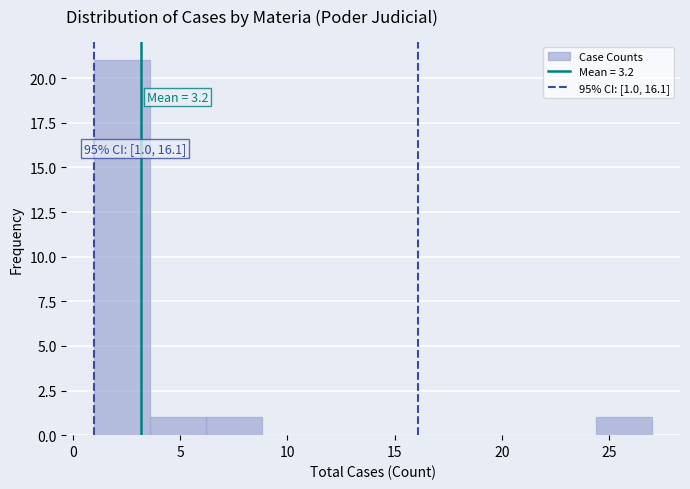

Which range on the x-axis has the tallest bar?

1.0 to 3.6